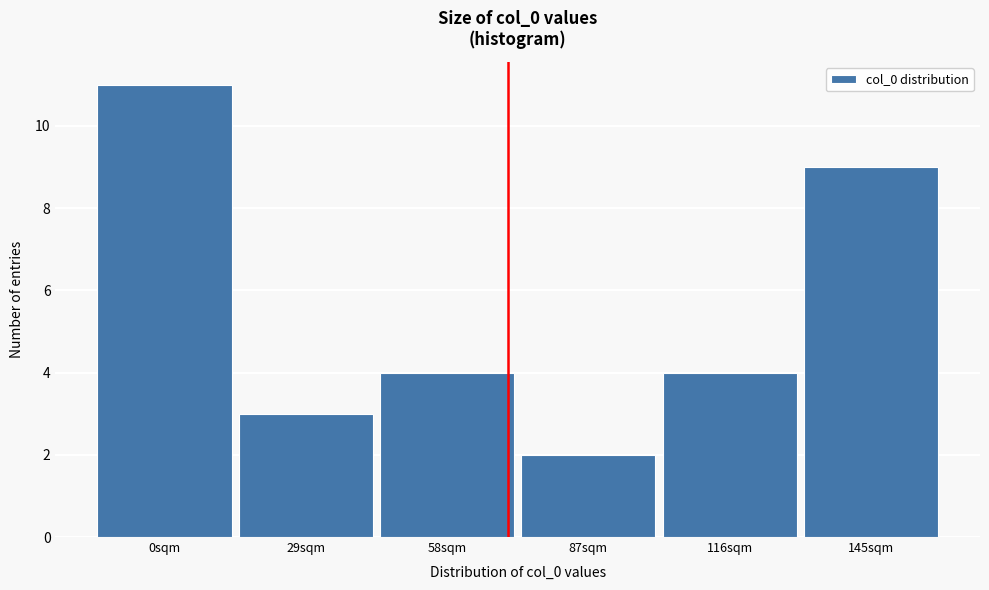

Reading left to right, transcribe all the data shown in this chart.

0sqm=11	29sqm=3	58sqm=4	87sqm=2	116sqm=4	145sqm=9